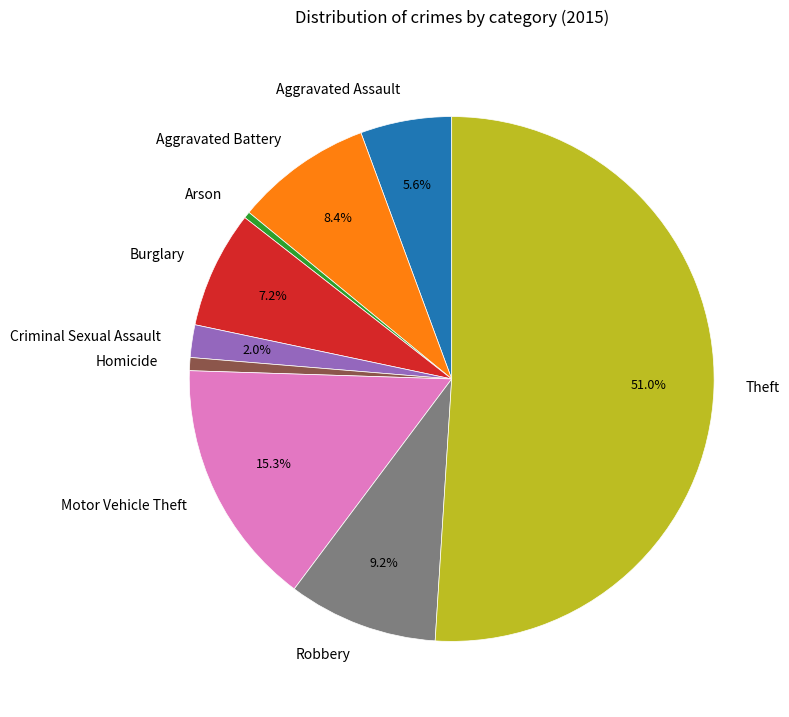

What is the largest slice in the pie chart?

Theft